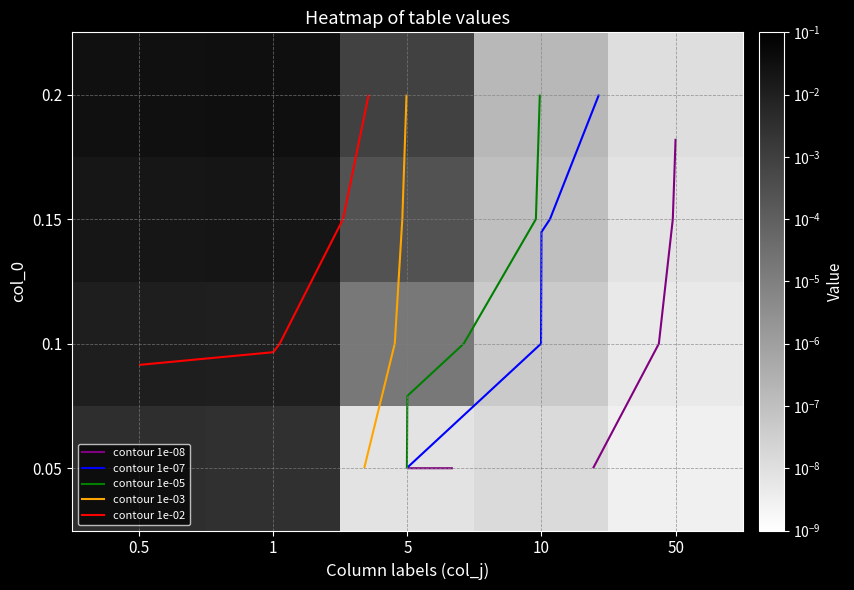

Where is 0.05 nearest to the value 0?

50